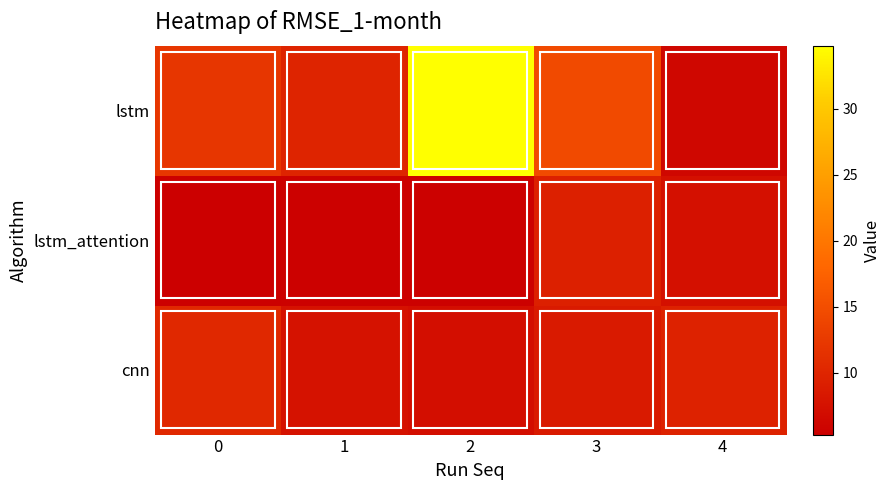

How many series are shown in this chart?

3